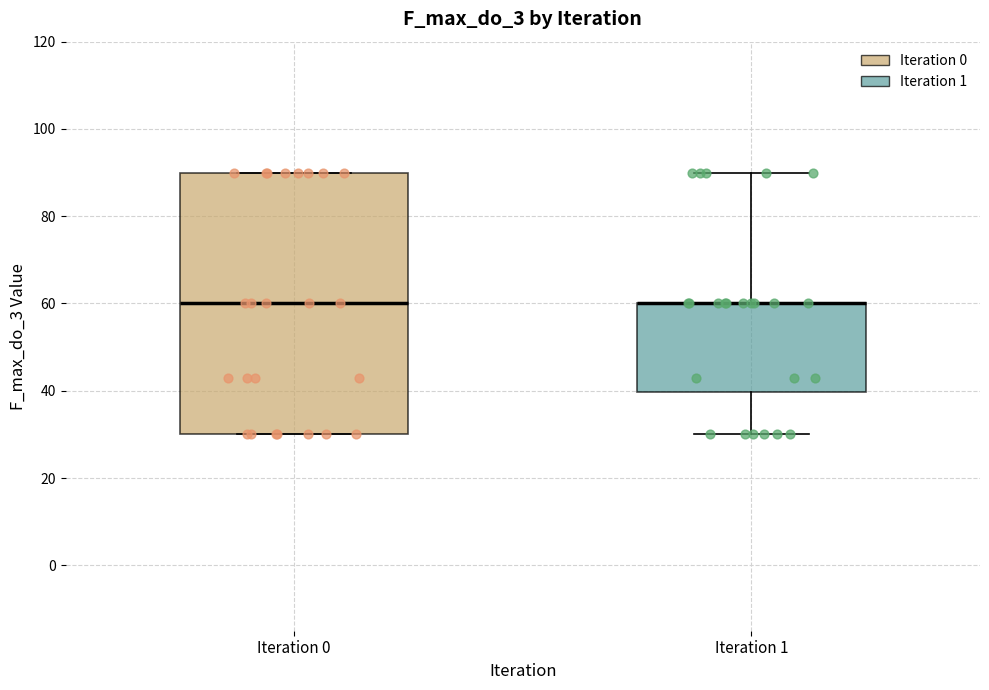

Reading left to right, transcribe this box plot: for each box, give where its median line is, the range the box spans, and where its two whiskers end, as read against the y-axis. The values are not printed on the chart, so give them approximately, as read against the axis.

Iteration 0: median 60, box 30 to 90, whiskers 30 to 90
Iteration 1: median 60 (drawn on the box's upper edge), box 40 to 60, whiskers 30 to 90